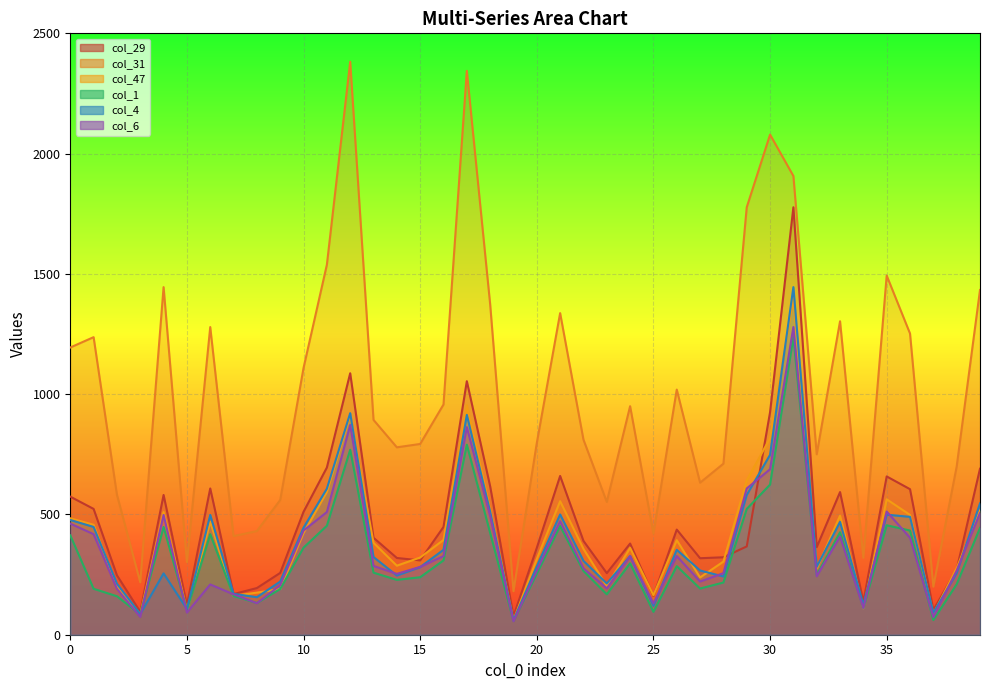

How many interior local valleys does the col_31 series have?

11